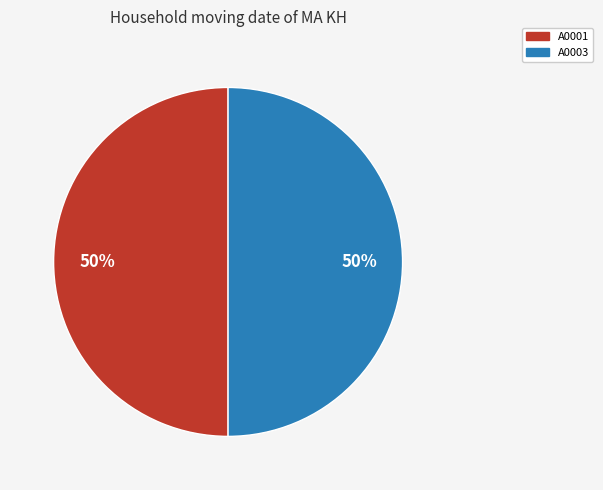

The A0003 slice represents 50% of the pie. True or false?

True